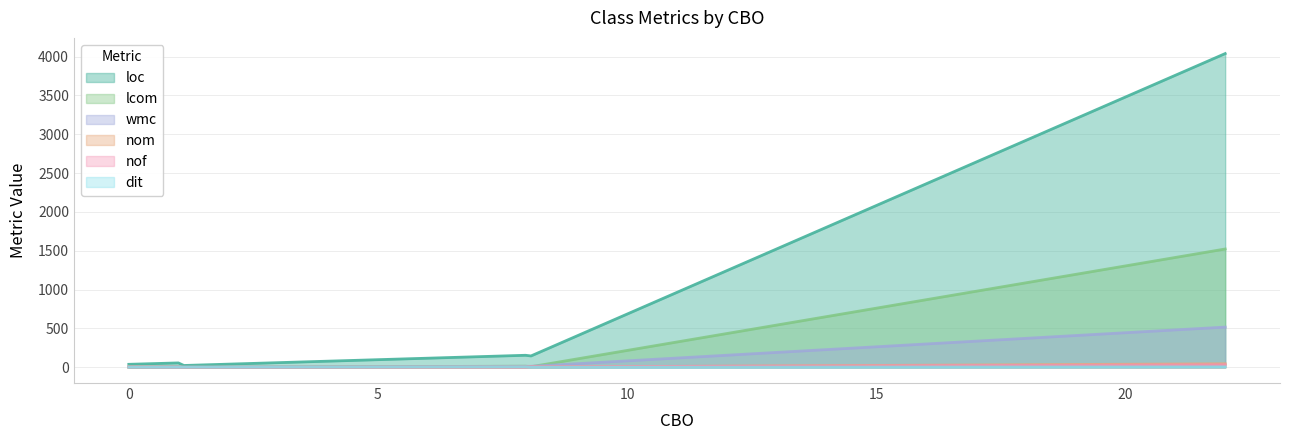

What is the maximum value for loc?

4038.0